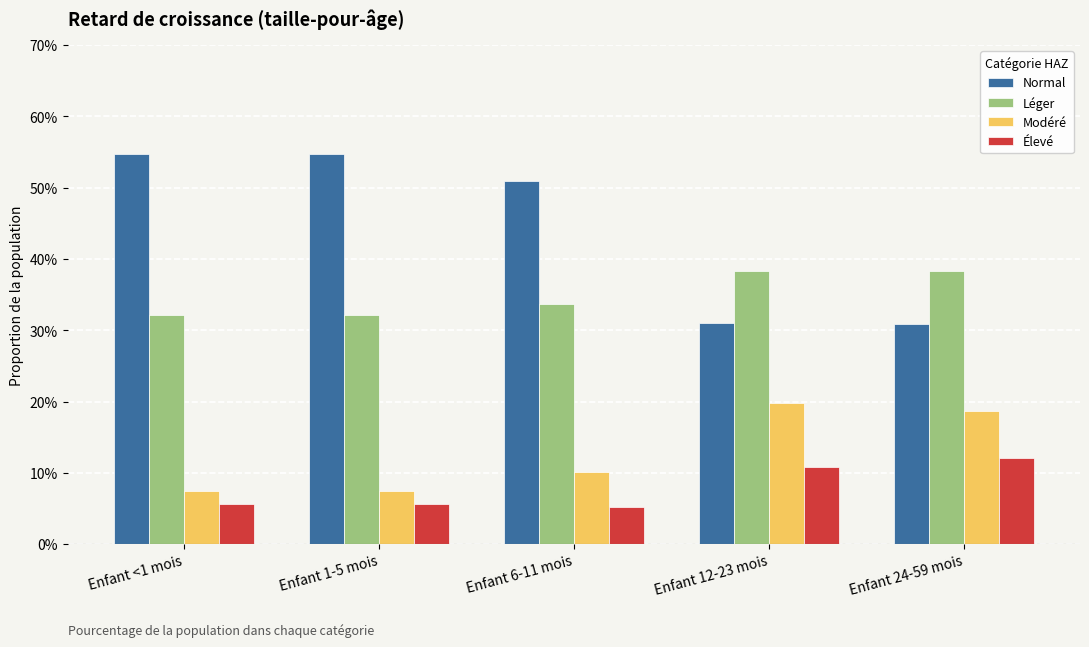

What are all the series names shown in the legend?

Normal, Léger, Modéré, Élevé